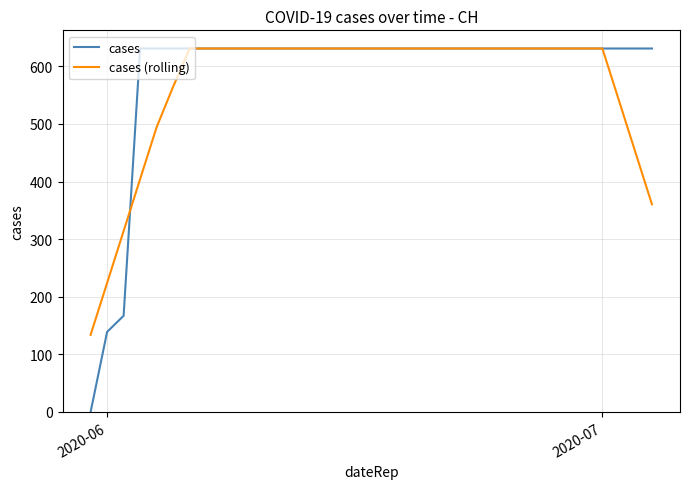

Which series has the widest spread of values?

cases